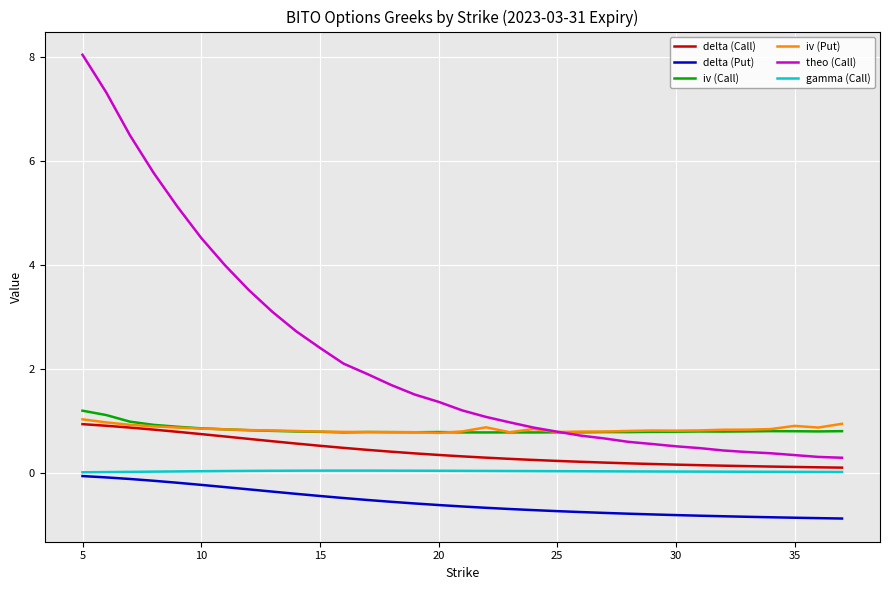

True or false: iv (Call) and gamma (Call) cross at least once.

False